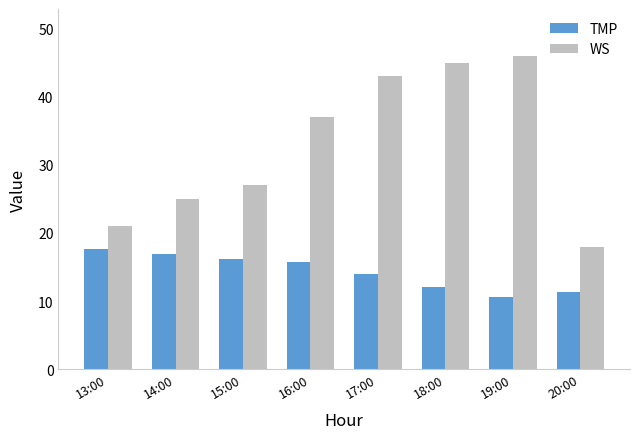

Rank the series by their average value, from lowest to highest.

TMP, WS